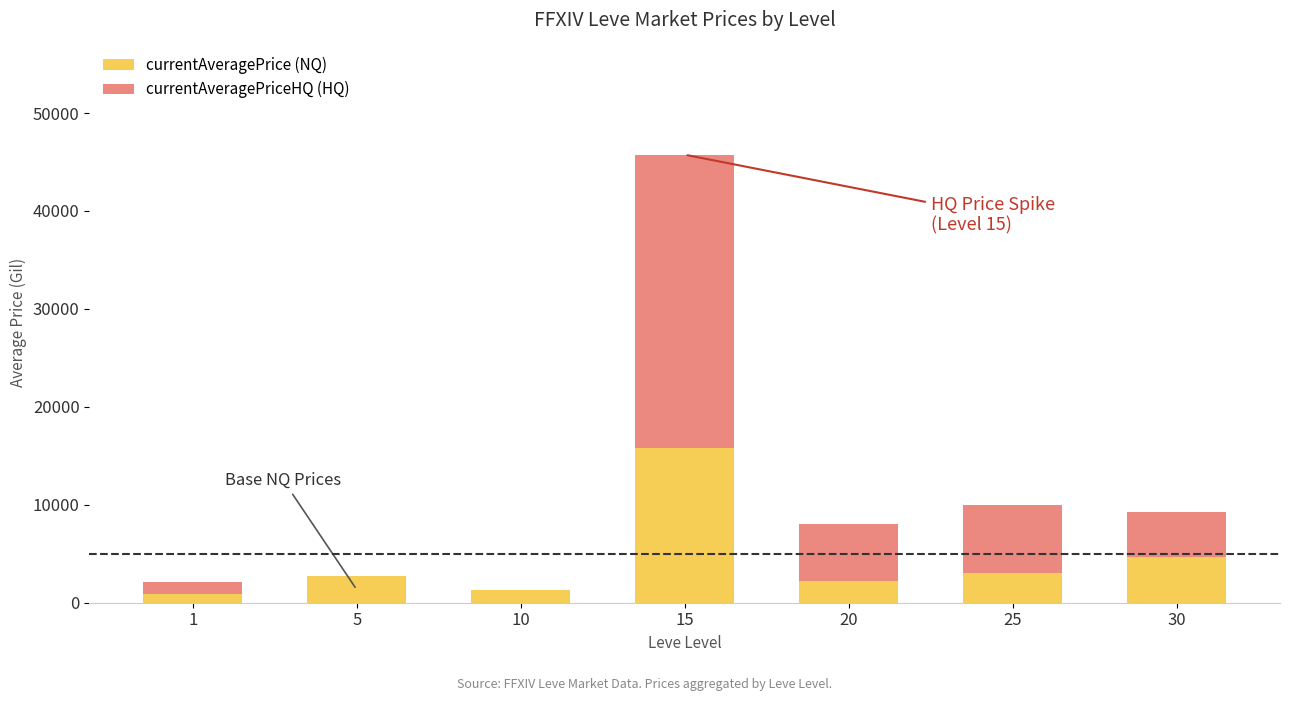

What is the total value across all series at 5?

2680.0